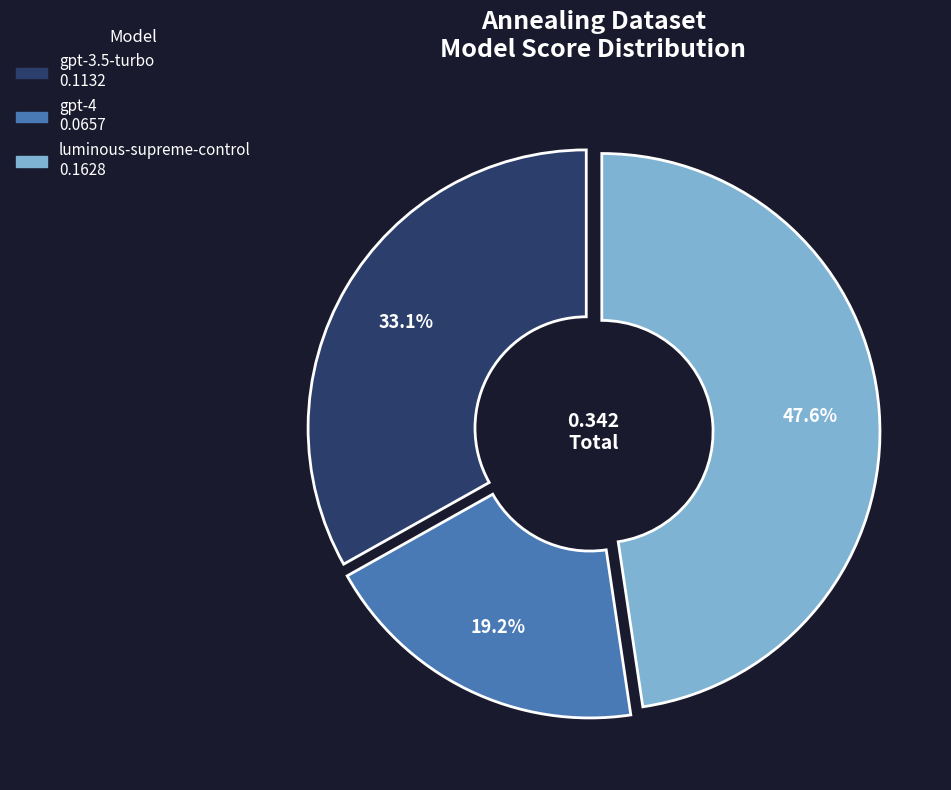

To the nearest percent, what is the difference between the largest and smallest slice percentages?

28%